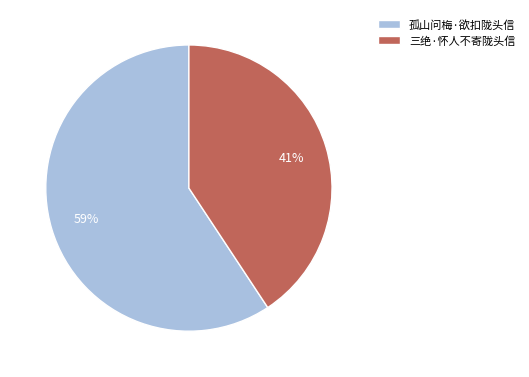

Which has a higher value, 孤山问梅·欲扣陇头信 or 三绝·怀人不寄陇头信?

孤山问梅·欲扣陇头信